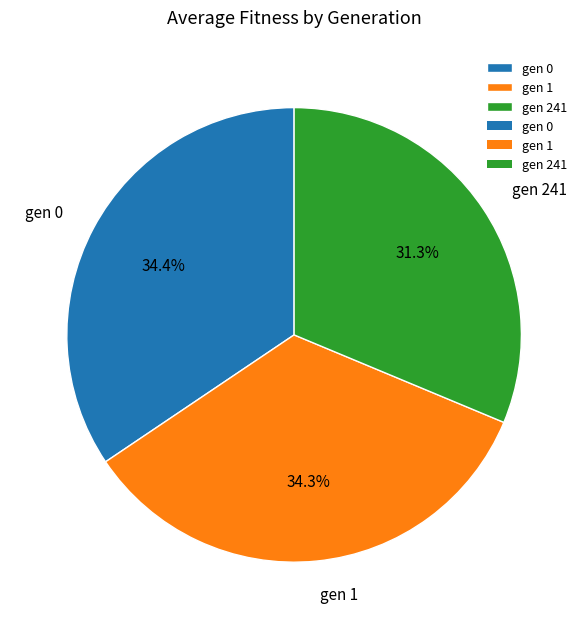

To the nearest percent, what is the average slice percentage?

33%